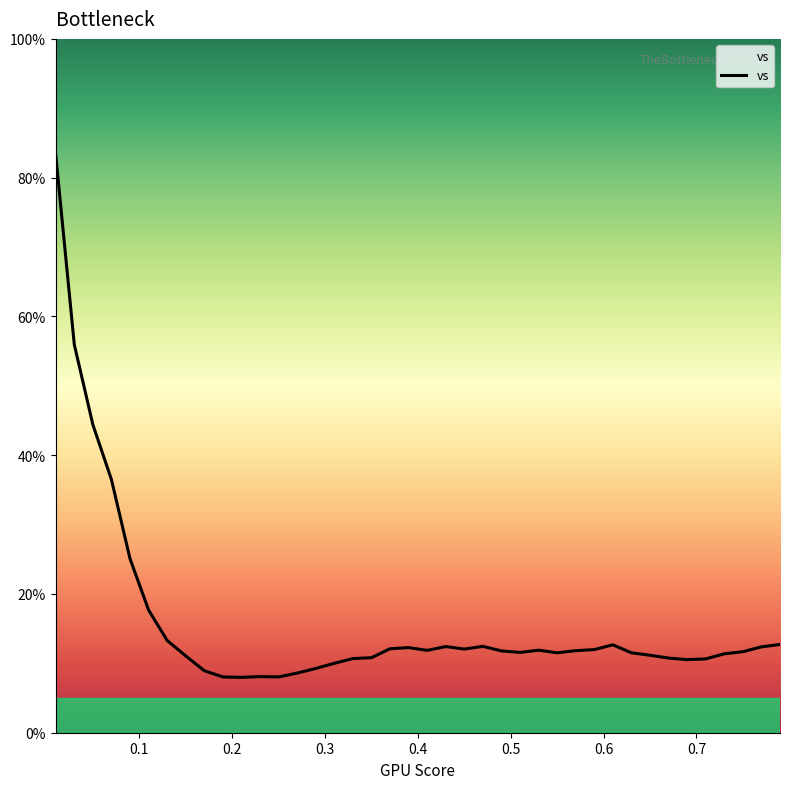

What is the difference between the maximum and minimum values?

75.3